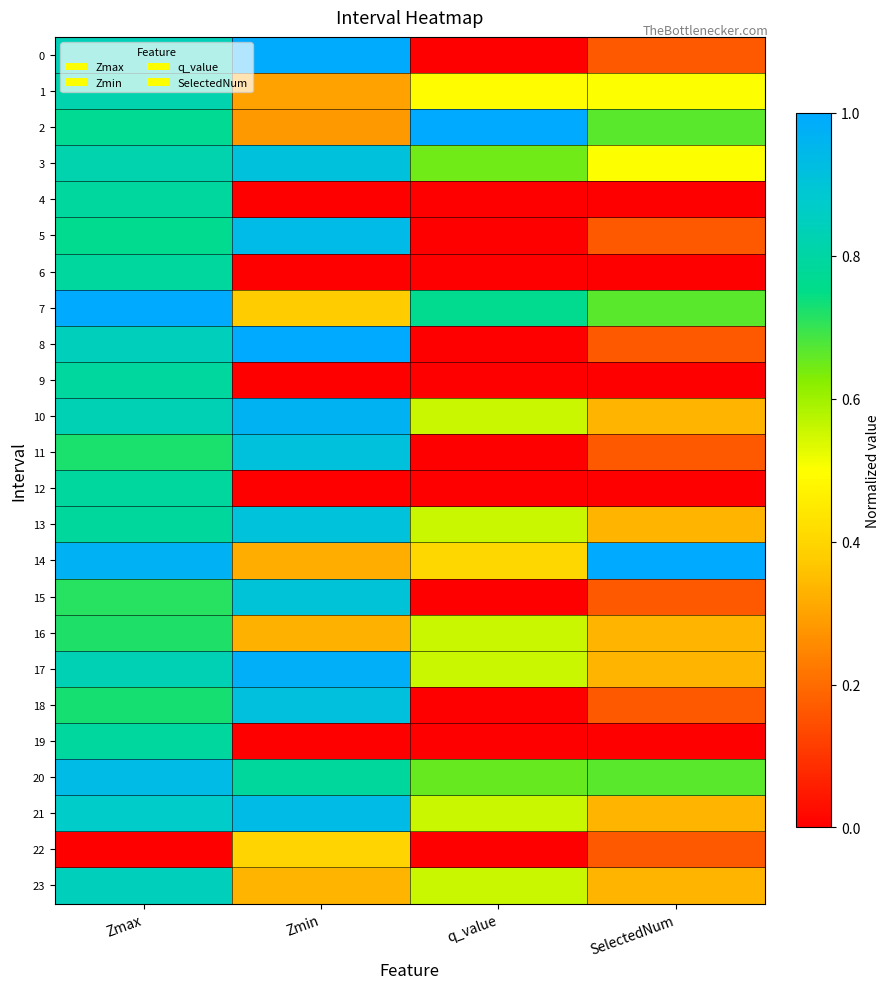

Reading left to right, what are all the values shown in this chart?

0: Zmax=0.8	Zmin=1.0	q_value=0.0	SelectedNum=0.2
1: Zmax=0.8	Zmin=0.3	q_value=0.5	SelectedNum=0.5
2: Zmax=0.8	Zmin=0.3	q_value=1.0	SelectedNum=0.7
3: Zmax=0.8	Zmin=0.9	q_value=0.6	SelectedNum=0.5
4: Zmax=0.8	Zmin=0.0	q_value=0.0	SelectedNum=0.0
5: Zmax=0.8	Zmin=0.9	q_value=0.0	SelectedNum=0.2
6: Zmax=0.8	Zmin=0.0	q_value=0.0	SelectedNum=0.0
7: Zmax=1.0	Zmin=0.4	q_value=0.8	SelectedNum=0.7
8: Zmax=0.8	Zmin=1.0	q_value=0.0	SelectedNum=0.2
9: Zmax=0.8	Zmin=0.0	q_value=0.0	SelectedNum=0.0
10: Zmax=0.8	Zmin=1.0	q_value=0.6	SelectedNum=0.3
11: Zmax=0.7	Zmin=0.9	q_value=0.0	SelectedNum=0.2
12: Zmax=0.8	Zmin=0.0	q_value=0.0	SelectedNum=0.0
13: Zmax=0.8	Zmin=0.9	q_value=0.6	SelectedNum=0.3
14: Zmax=1.0	Zmin=0.3	q_value=0.4	SelectedNum=1.0
15: Zmax=0.7	Zmin=0.9	q_value=0.0	SelectedNum=0.2
16: Zmax=0.7	Zmin=0.3	q_value=0.6	SelectedNum=0.3
17: Zmax=0.8	Zmin=1.0	q_value=0.6	SelectedNum=0.3
18: Zmax=0.7	Zmin=0.9	q_value=0.0	SelectedNum=0.2
19: Zmax=0.8	Zmin=0.0	q_value=0.0	SelectedNum=0.0
20: Zmax=0.9	Zmin=0.8	q_value=0.7	SelectedNum=0.7
21: Zmax=0.9	Zmin=0.9	q_value=0.6	SelectedNum=0.3
22: Zmax=0.0	Zmin=0.4	q_value=0.0	SelectedNum=0.2
23: Zmax=0.8	Zmin=0.3	q_value=0.6	SelectedNum=0.3